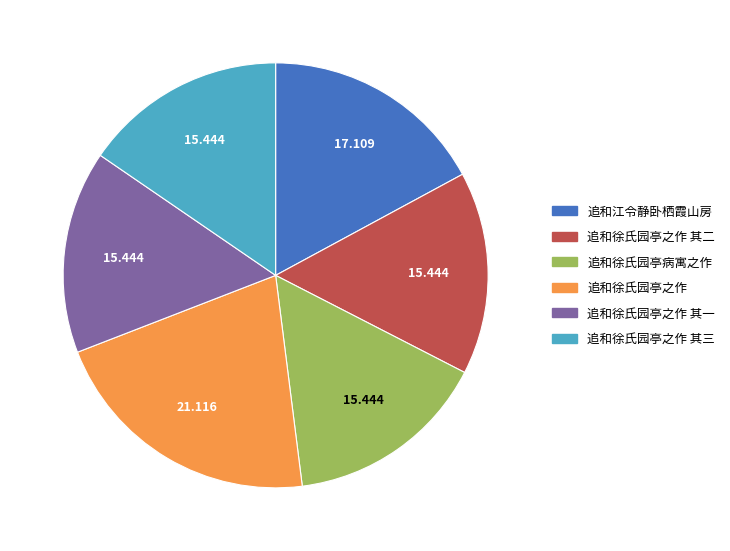

How many slices are in this pie chart?

6